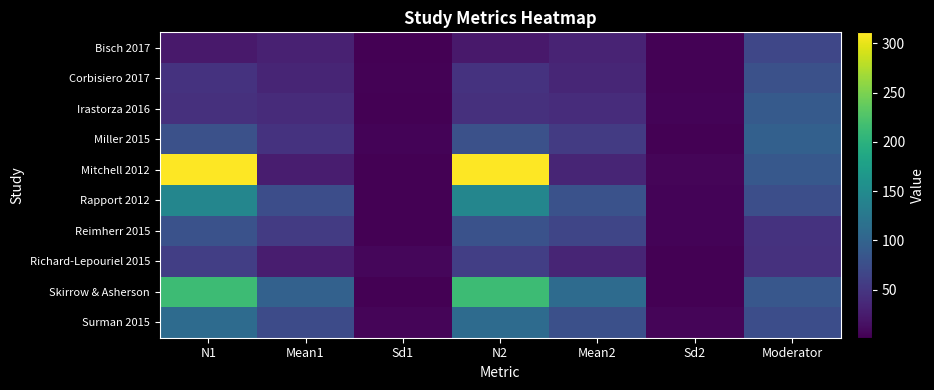

Which series has the widest spread of values?

Mitchell 2012